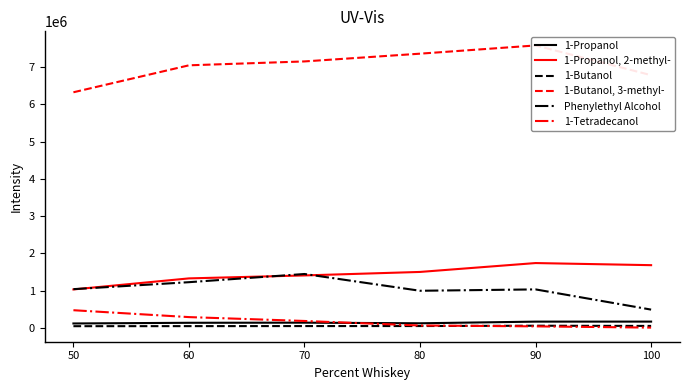

Rank the series by their maximum value, from highest to lowest.

1-Butanol, 3-methyl-, 1-Propanol, 2-methyl-, Phenylethyl Alcohol, 1-Tetradecanol, 1-Propanol, 1-Butanol